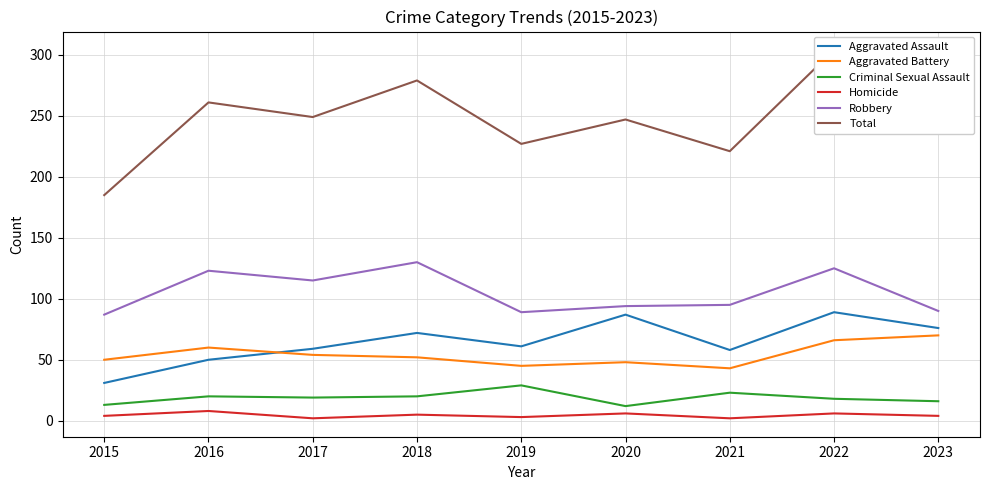

In Aggravated Assault, how many points are lower than both neighbors (excluding endpoints)?

2